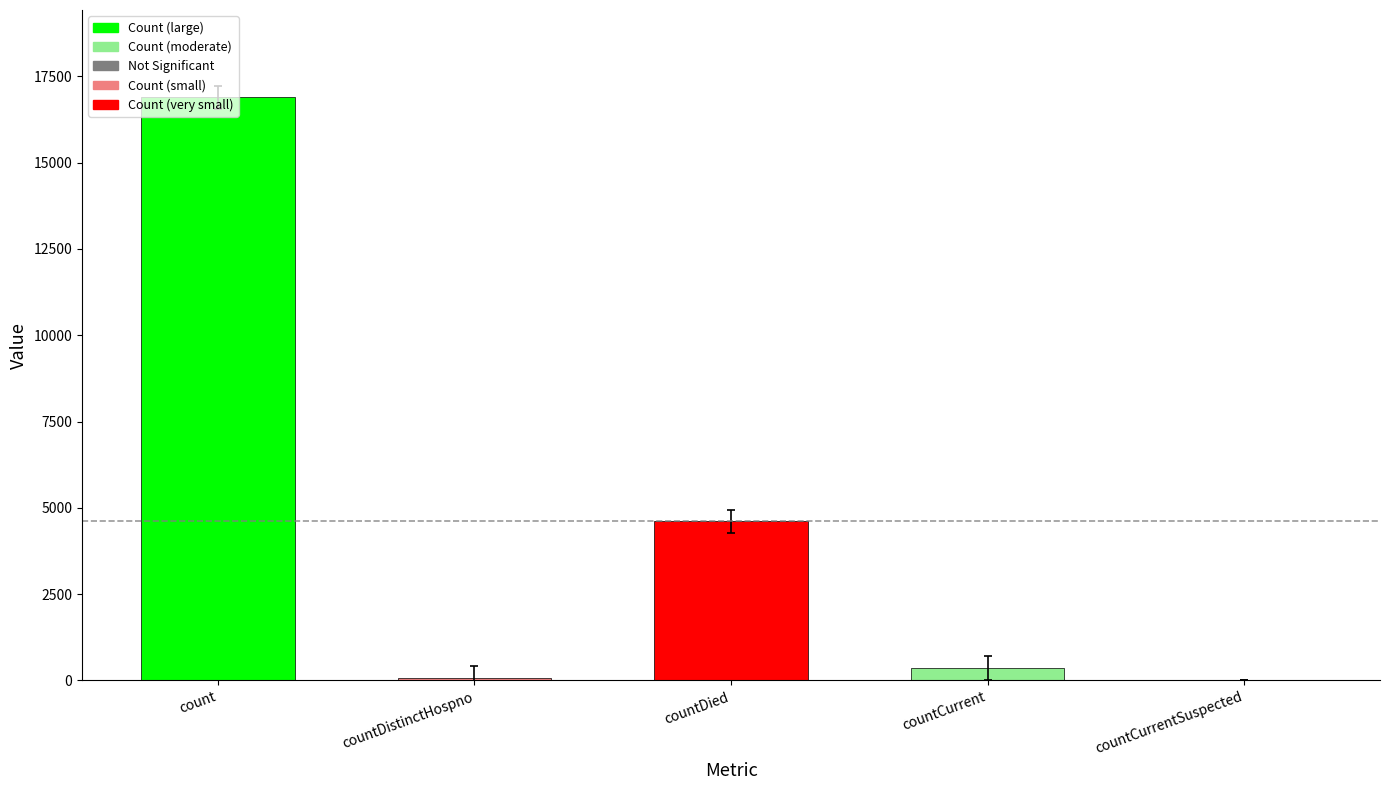

What is the difference between the values at countCurrentSuspected and countCurrent?

358